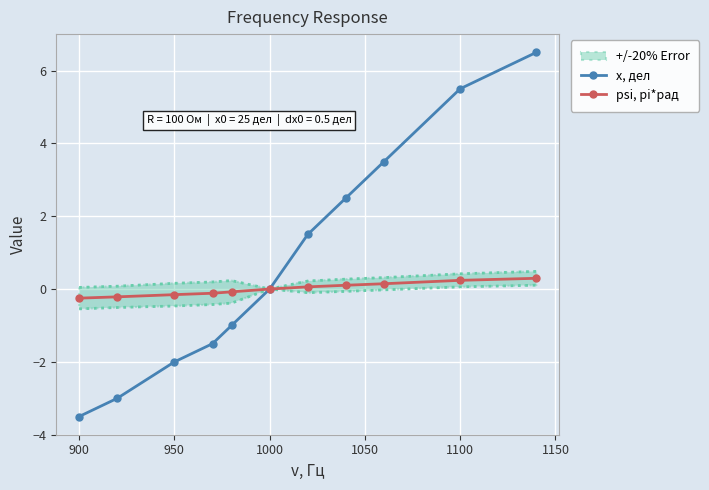

Which series has the largest total across all categories?

x, дел